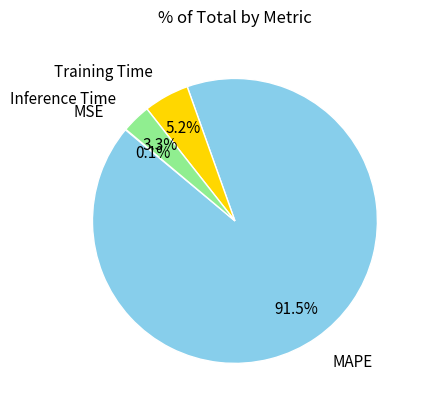

Is there any slice that represents more than half of the pie?

Yes